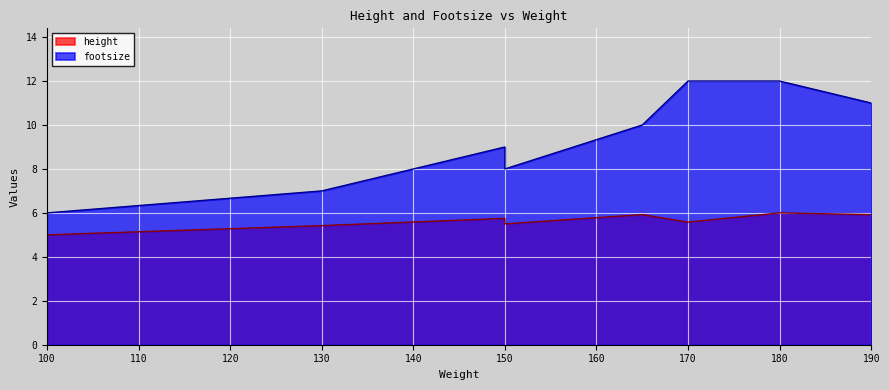

True or false: height and footsize intersect in this chart.

False